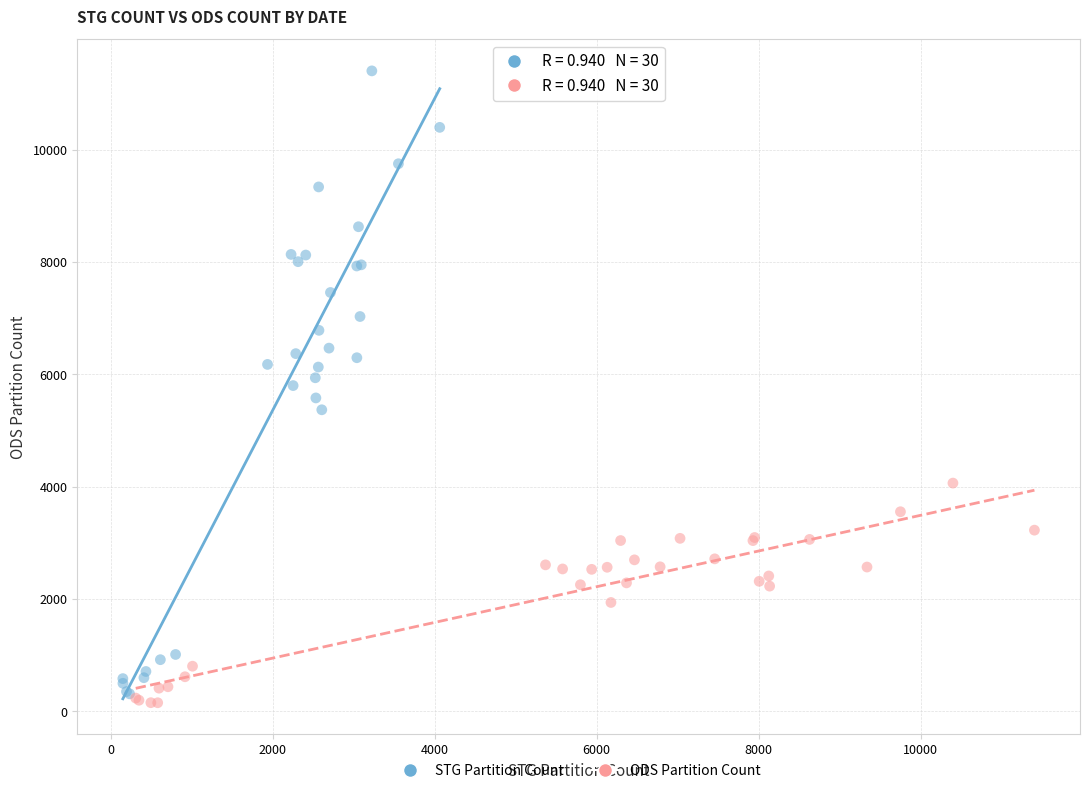

Which series has the widest spread of Y values?

STG Partition Count